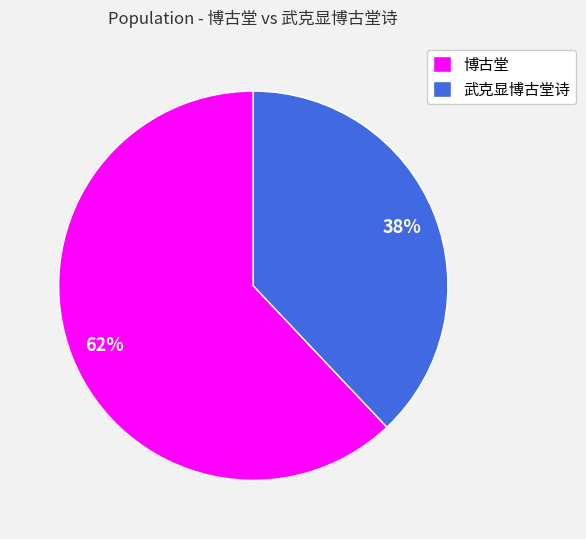

Do 博古堂 and 武克显博古堂诗 together represent more than half of the pie?

Yes